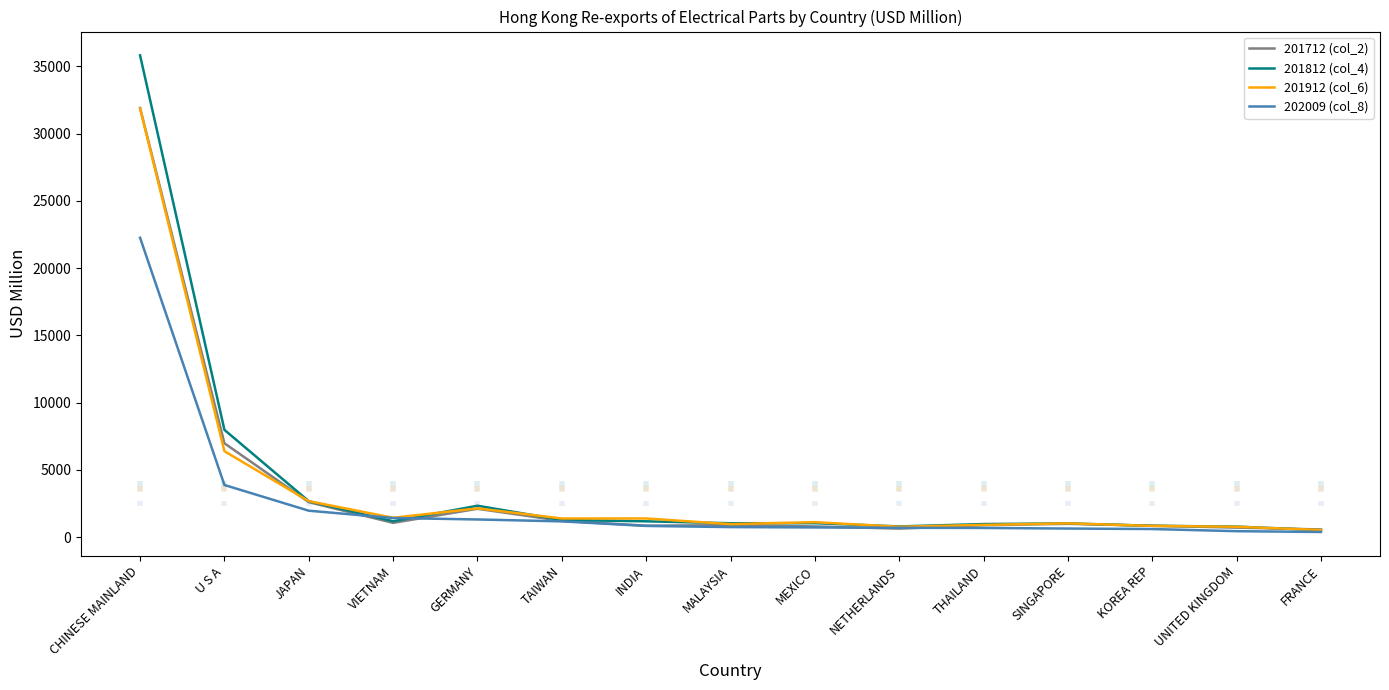

Does the chart display data point markers on the line(s)?

No